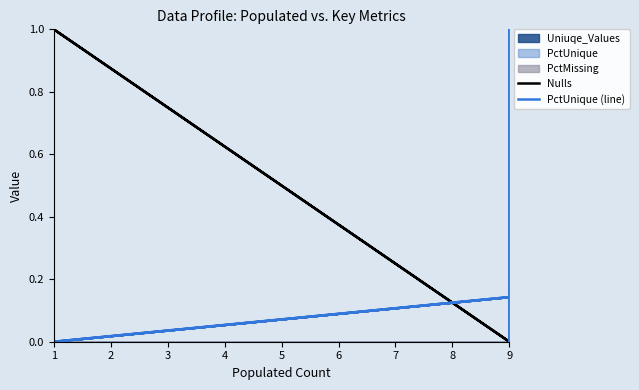

What is the sum of all PctUnique (line) values?

4.7